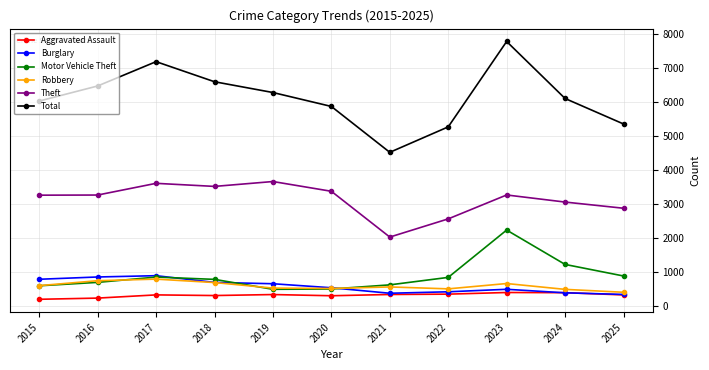

What is the sum of the Aggravated Assault values at 2024 and 2016?

647